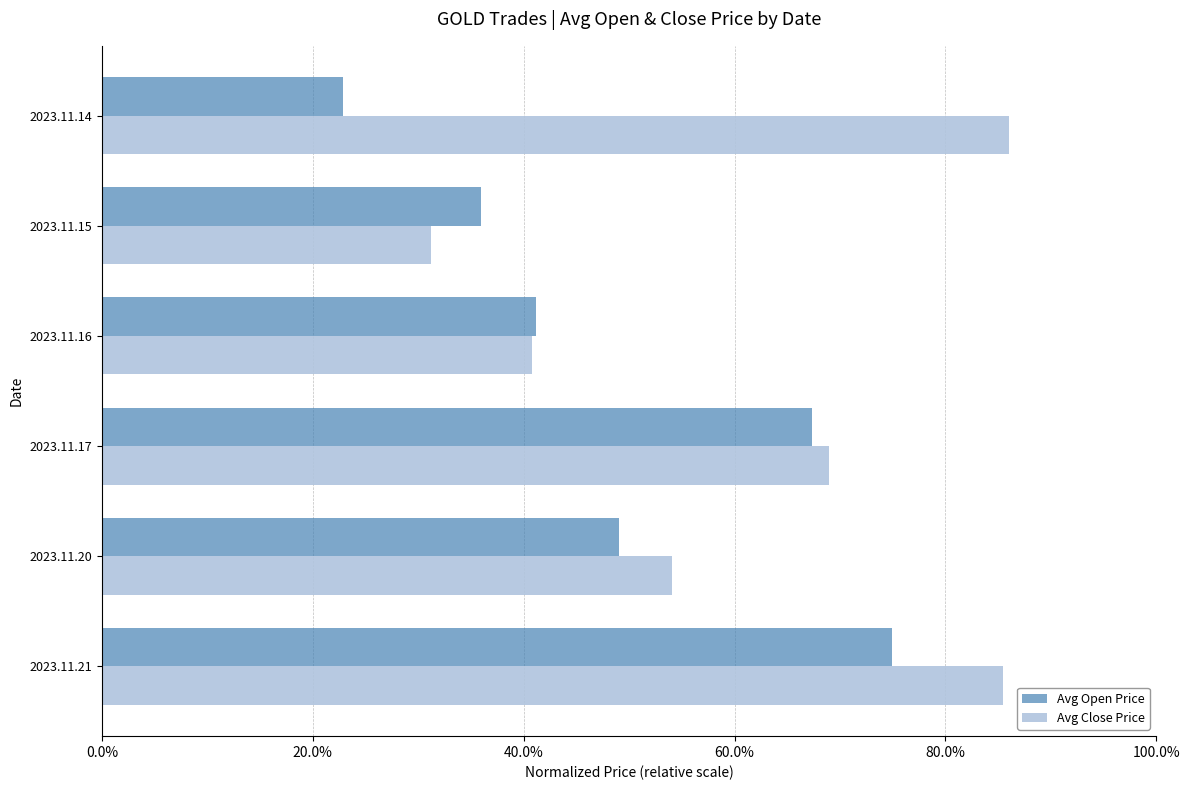

What are all the series names shown in the legend?

Avg Open Price, Avg Close Price